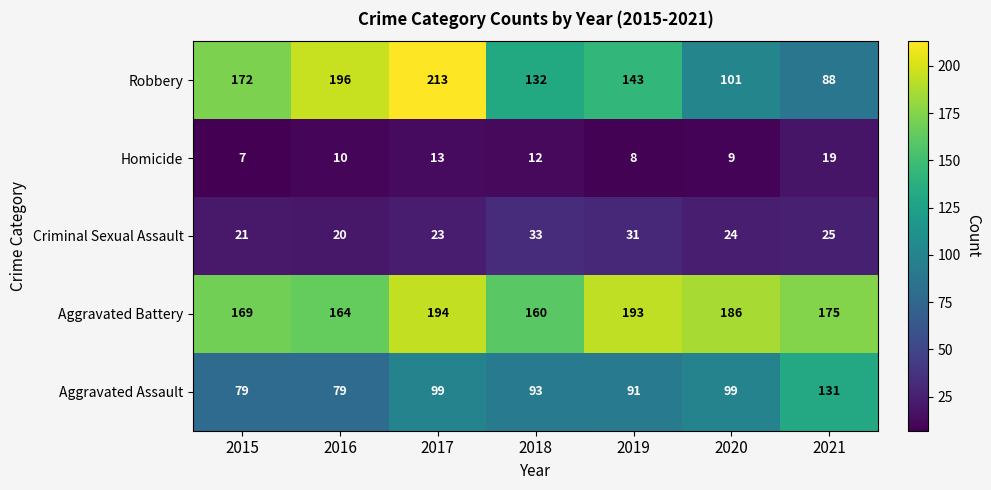

At which category is the sum across all series the highest?

2017